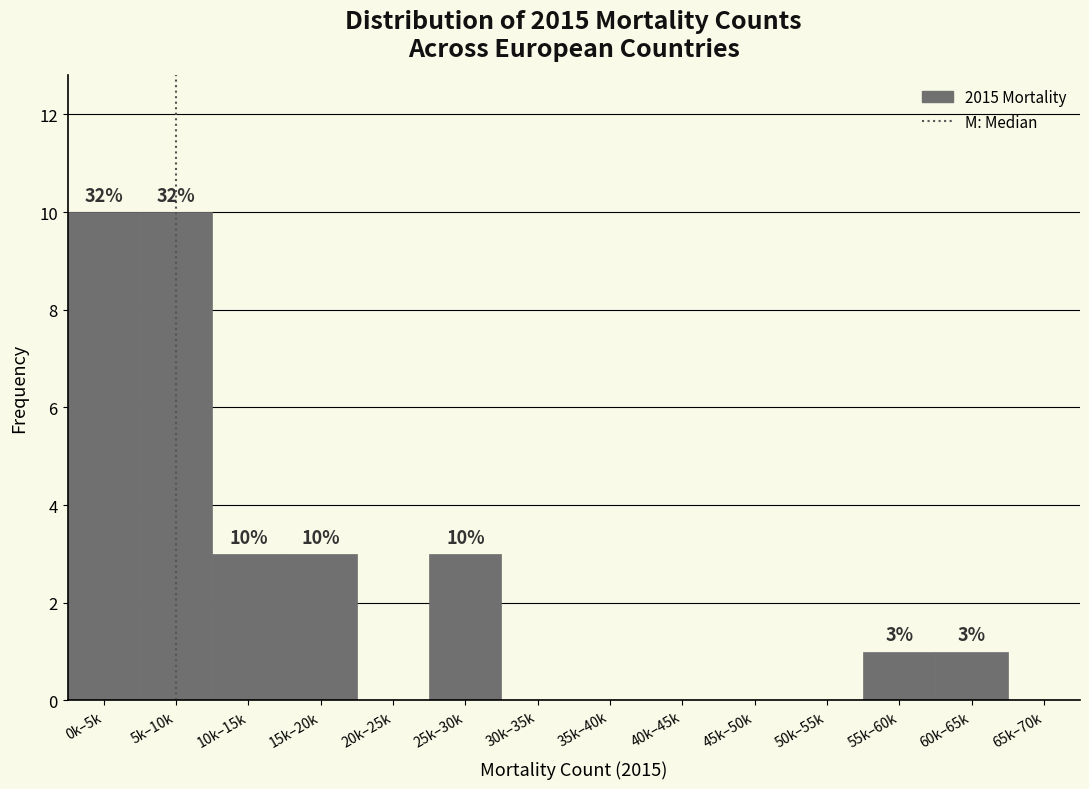

Reading left to right, list all the values displayed in this chart.

0k–5k=10	5k–10k=10	10k–15k=3	15k–20k=3	20k–25k=0	25k–30k=3	30k–35k=0	35k–40k=0	40k–45k=0	45k–50k=0	50k–55k=0	55k–60k=1	60k–65k=1	65k–70k=0